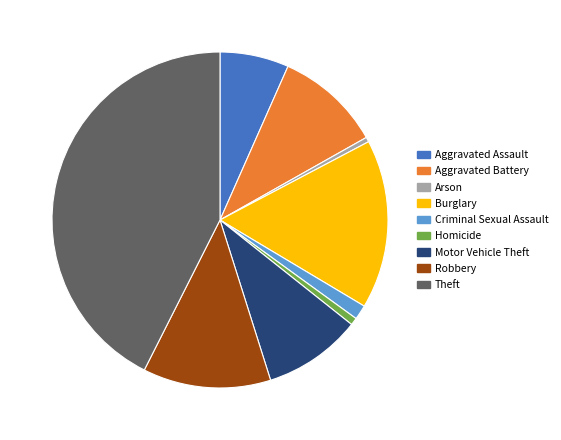

Does any single category account for the majority?

No